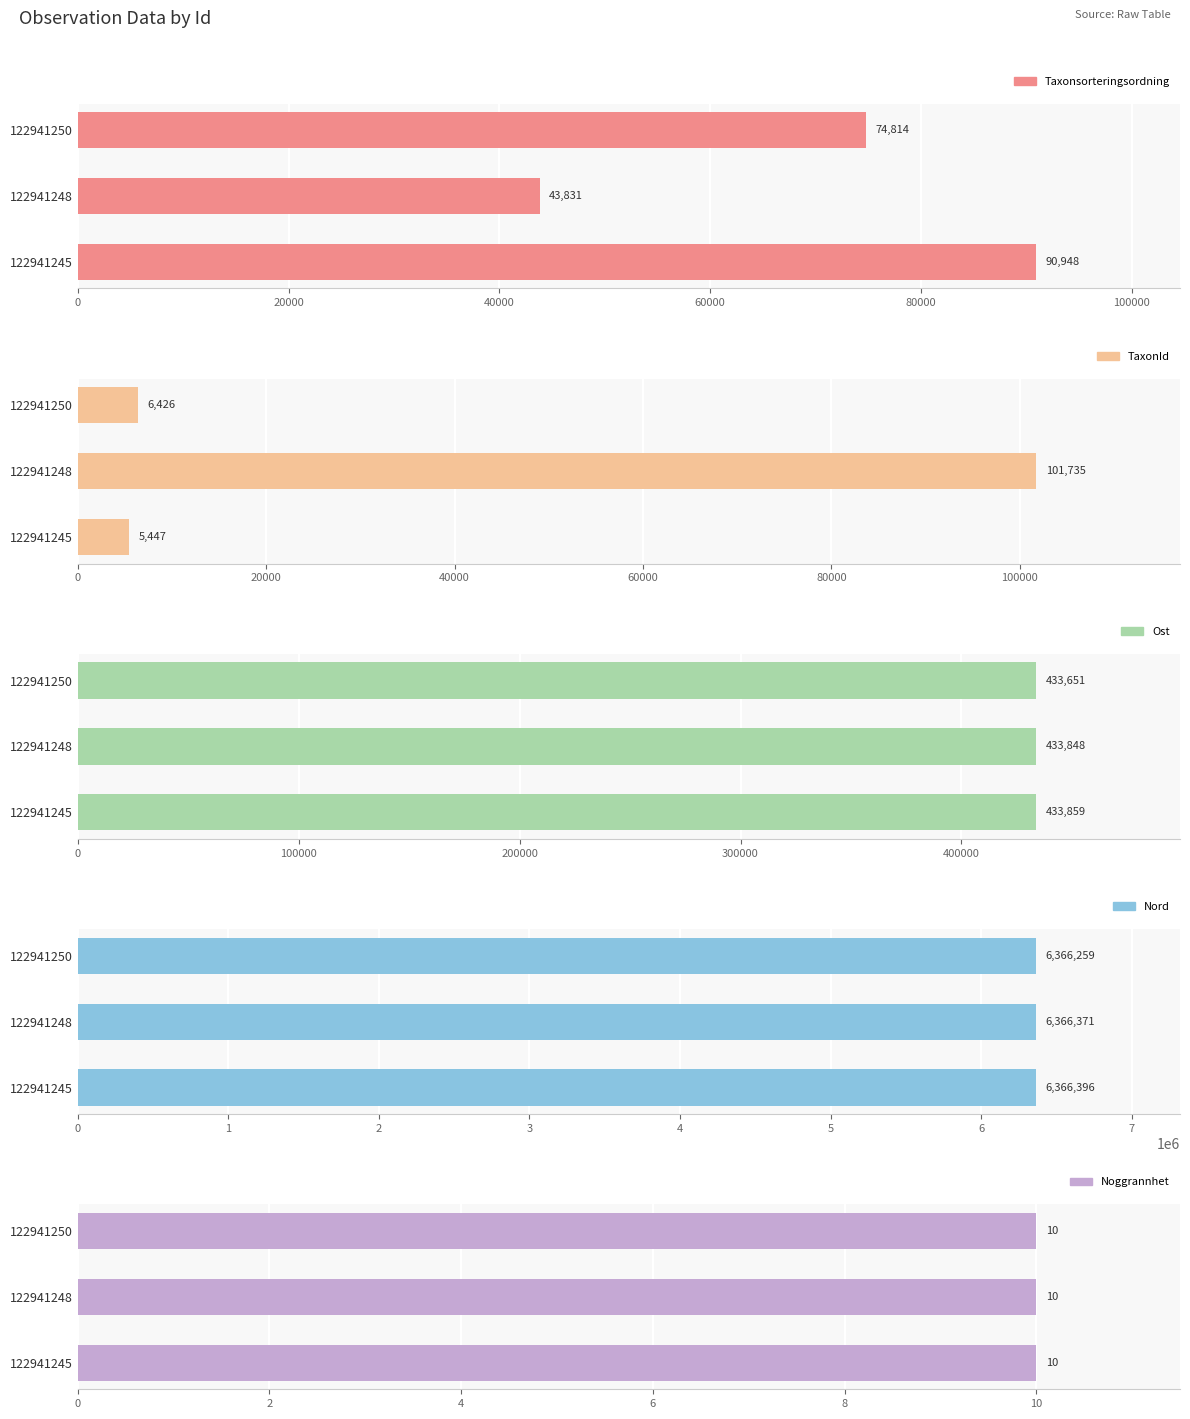

Where is Taxonsorteringsordning nearest to the value 67389?

40000